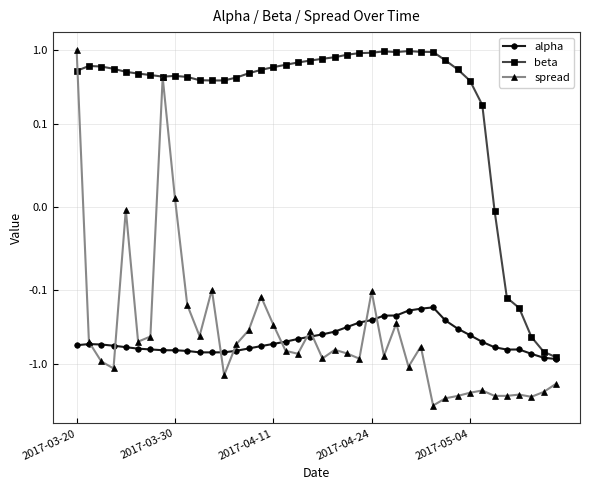

What is the difference between the highest and lowest values at 14?

1.1